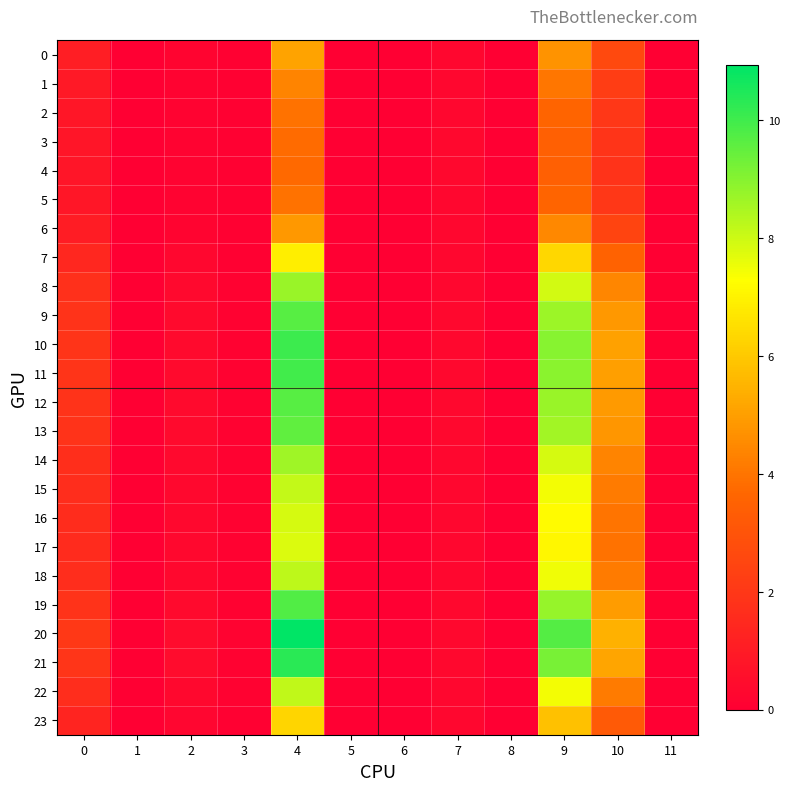

At 7, list the series in order from largest to smallest.

20, 21, 10, 11, 19, 12, 9, 4, 3, 13, 5, 2, 1, 8, 14, 18, 22, 15, 6, 16, 0, 17, 7, 23